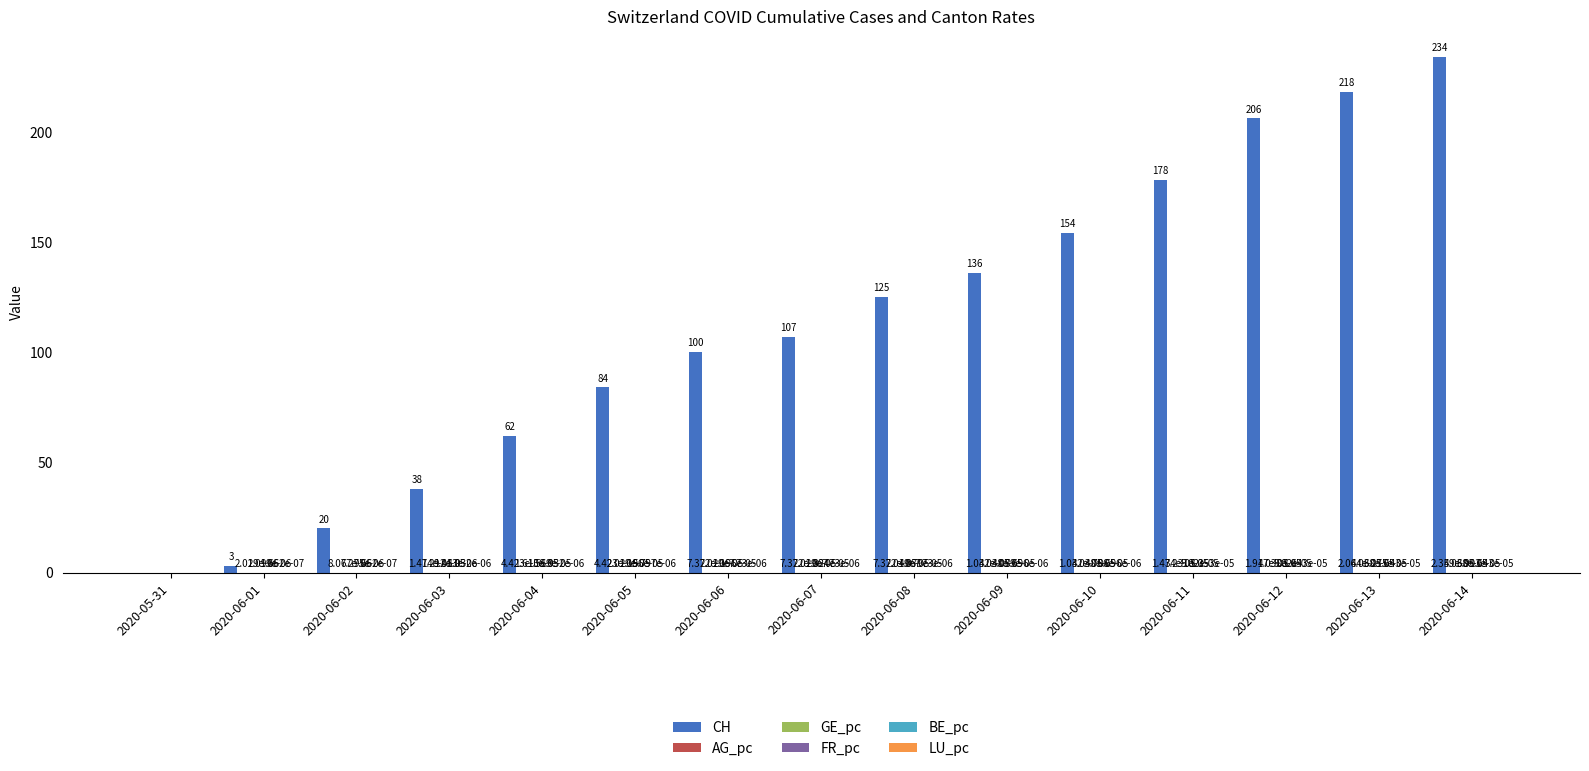

What is the greatest value displayed?

234.0